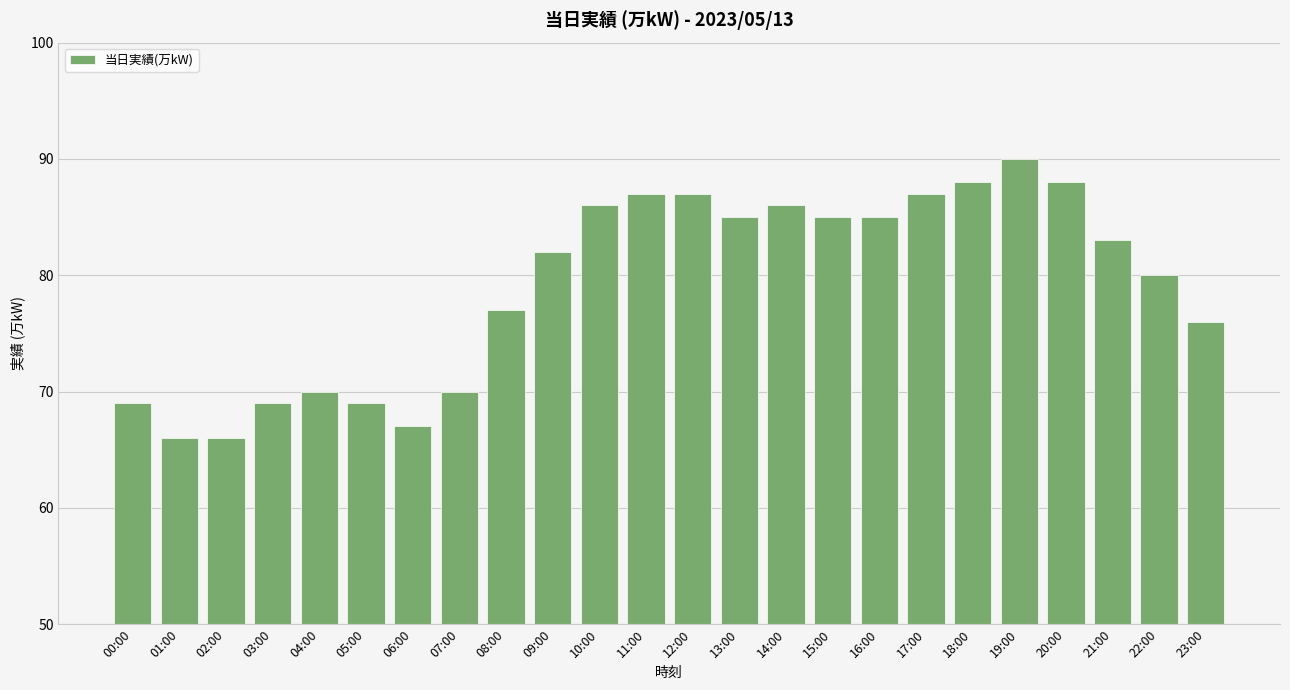

What is the label of the 18th bar from the right?

06:00